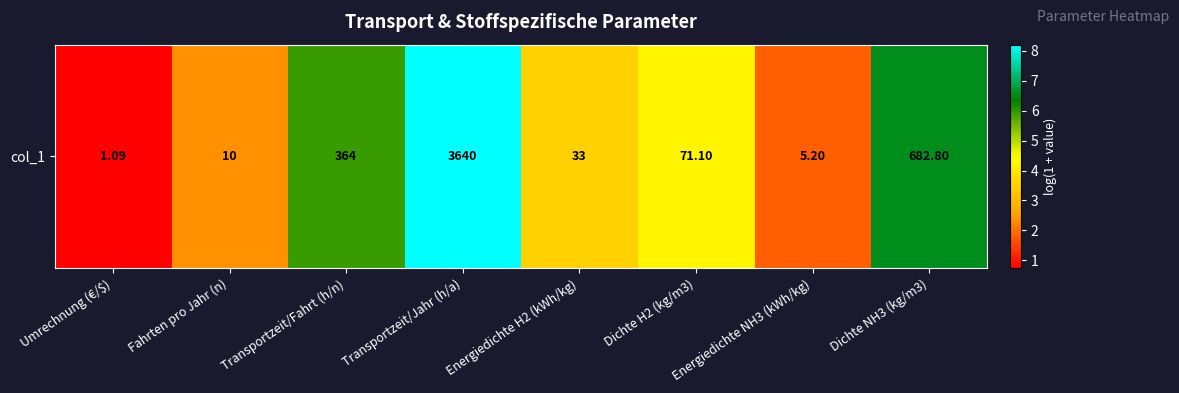

Read the value at Transportzeit/Fahrt (h/n).

5.9